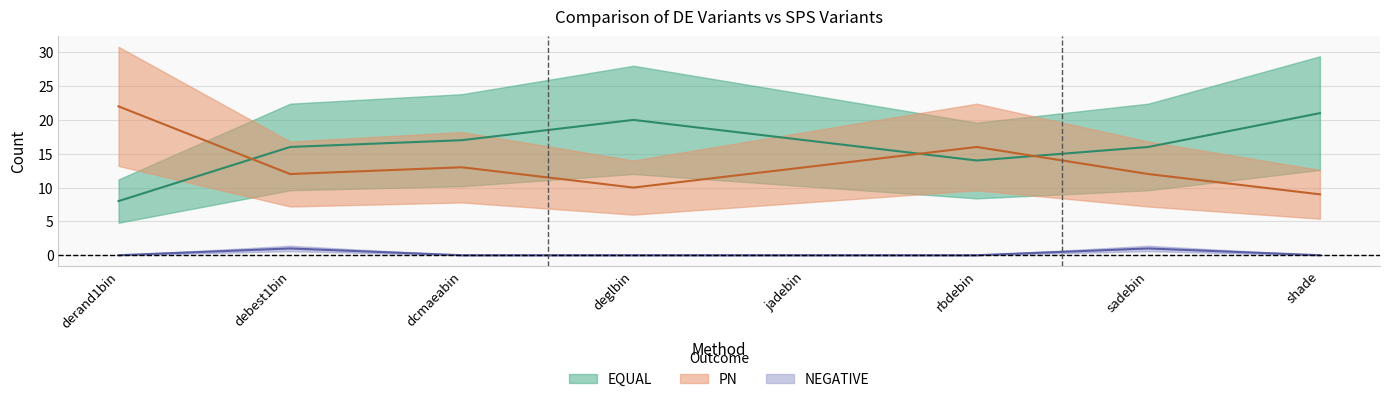

True or false: NEGATIVE has a value of -1 at deglbin.

False